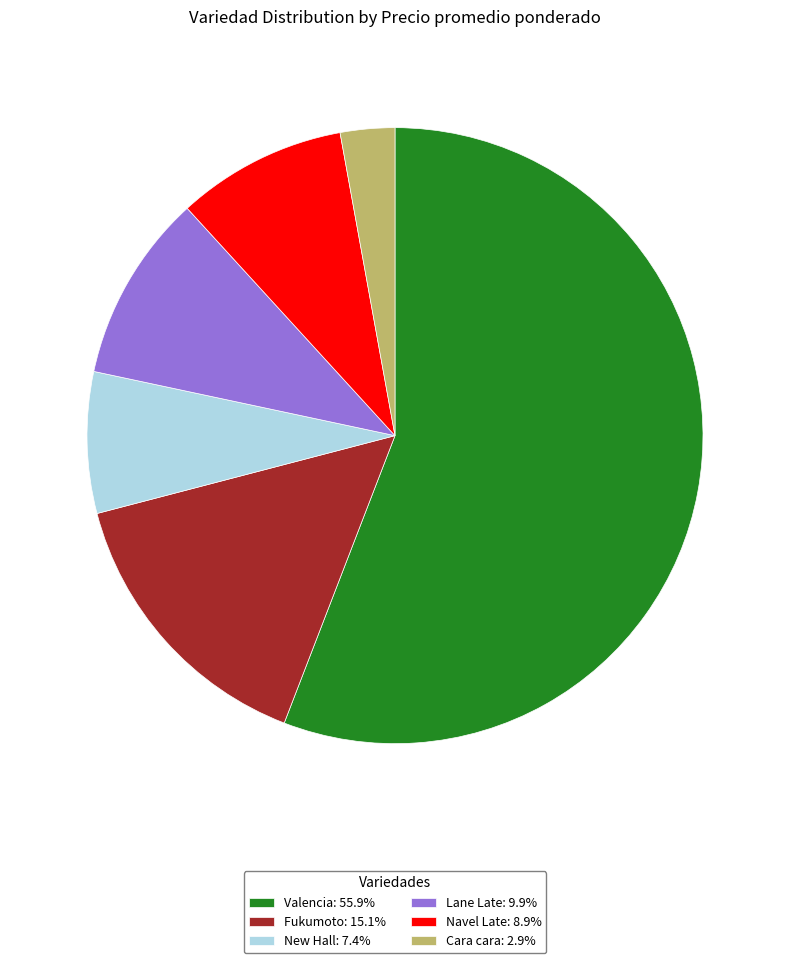

Combined, do New Hall: 7.4% and Lane Late: 9.9% account for over 50%?

No